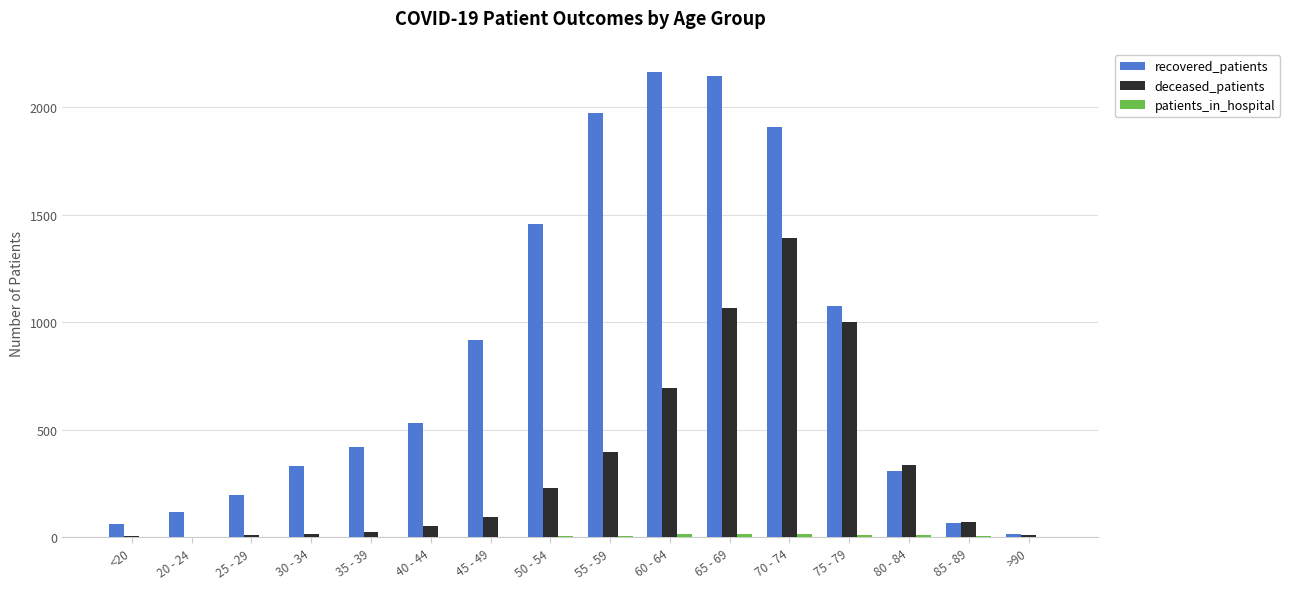

Is the value of recovered_patients at 40 - 44 greater than the value of deceased_patients at 55 - 59?

Yes